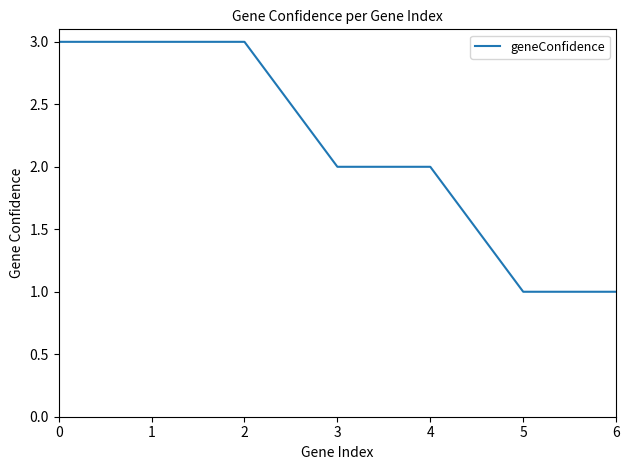

How many categories are shown in the chart?

7